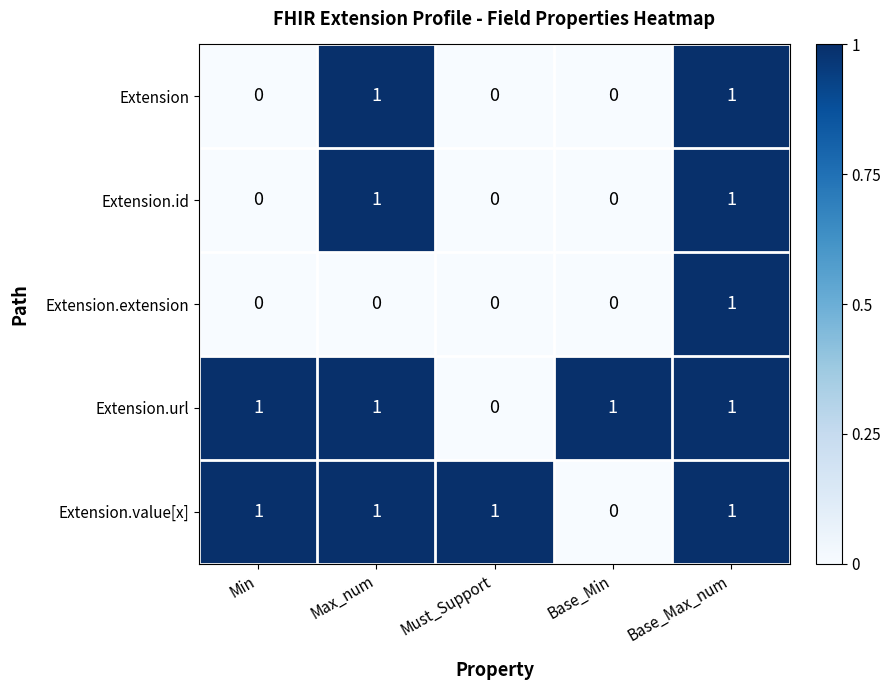

Is the value of Extension.id at Base_Max_num greater than the value of Extension.extension at Max_num?

Yes